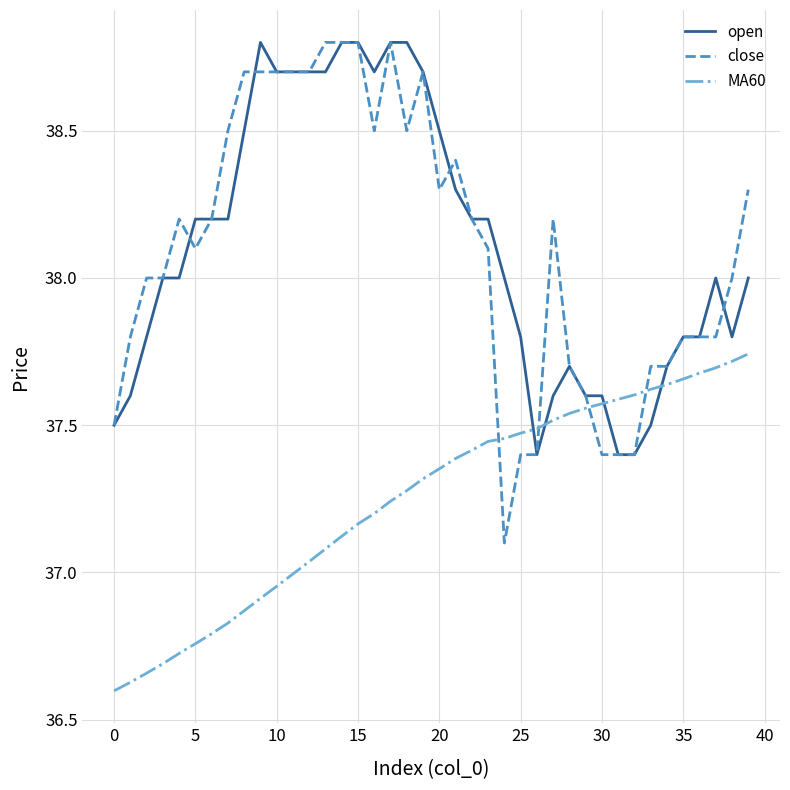

How many times do MA60 and open cross each other?

4